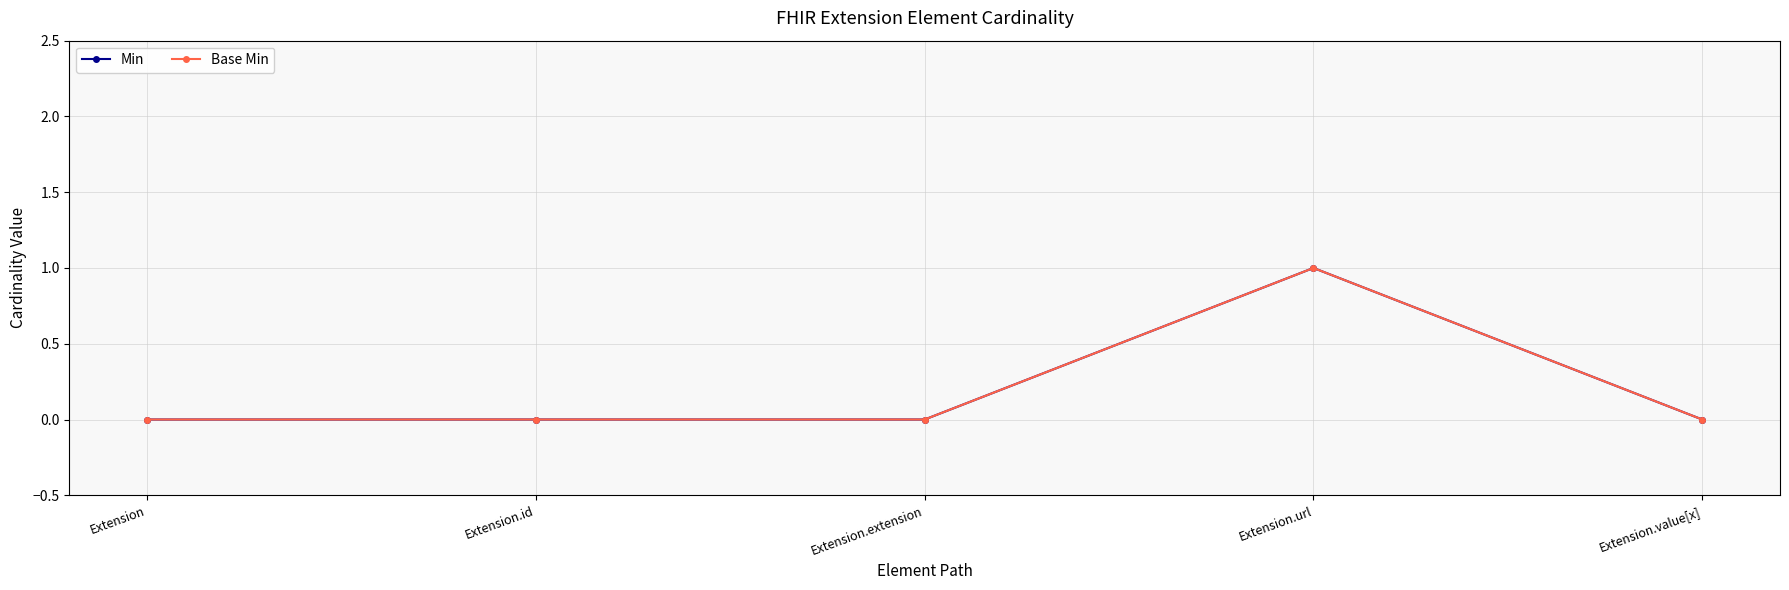

True or false: Min and Base Min intersect in this chart.

False